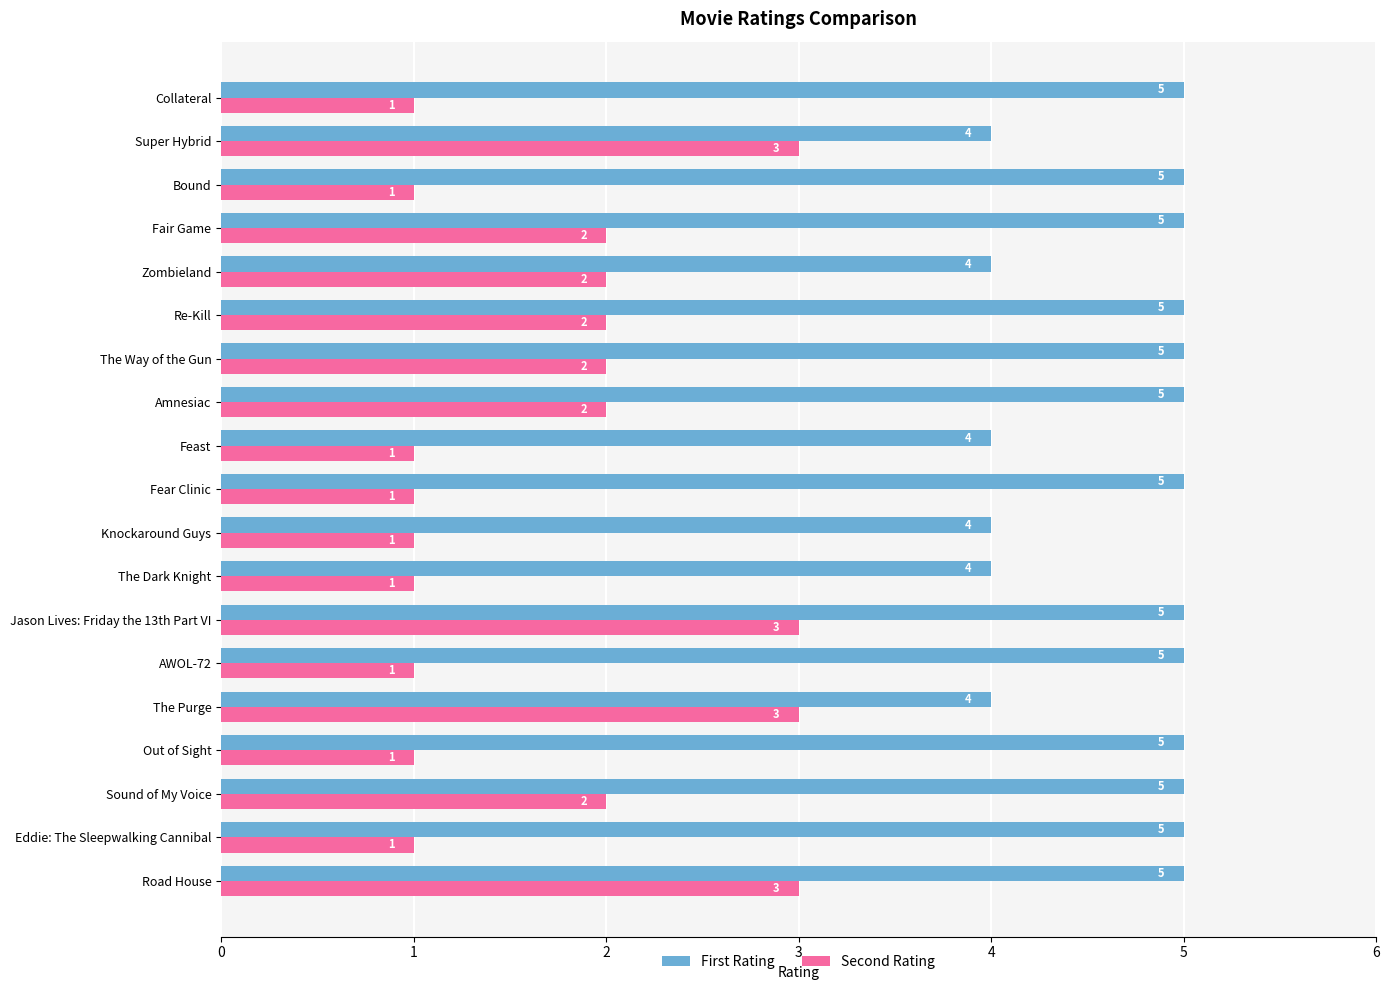

What is the lowest value of the Second Rating series?

1